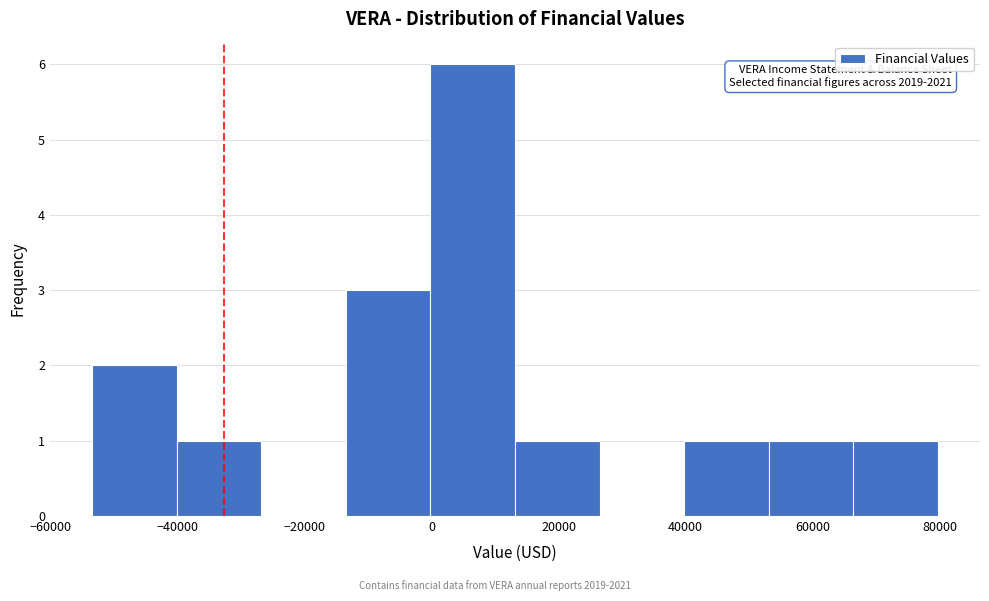

Over which range of the x-axis is the bar tallest?

0 to 14000